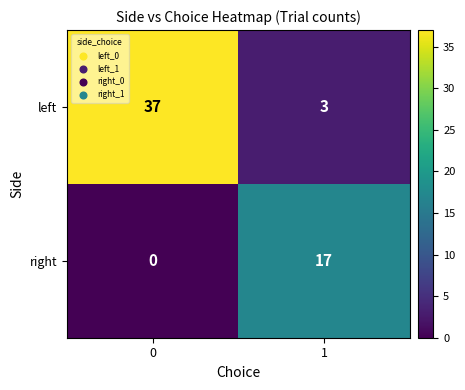

The left series shows 3 at 1. True or false?

True